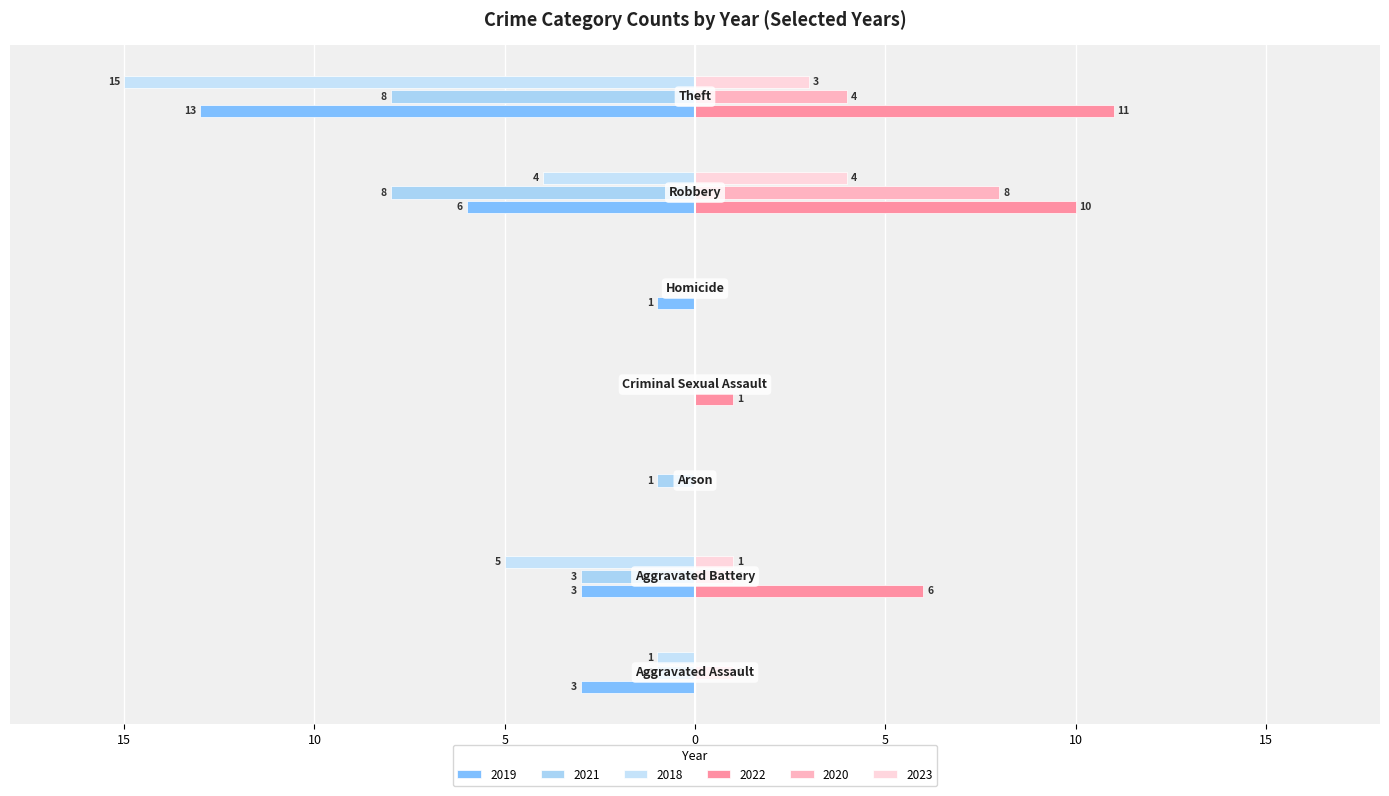

What position from the right is Criminal Sexual Assault?

4